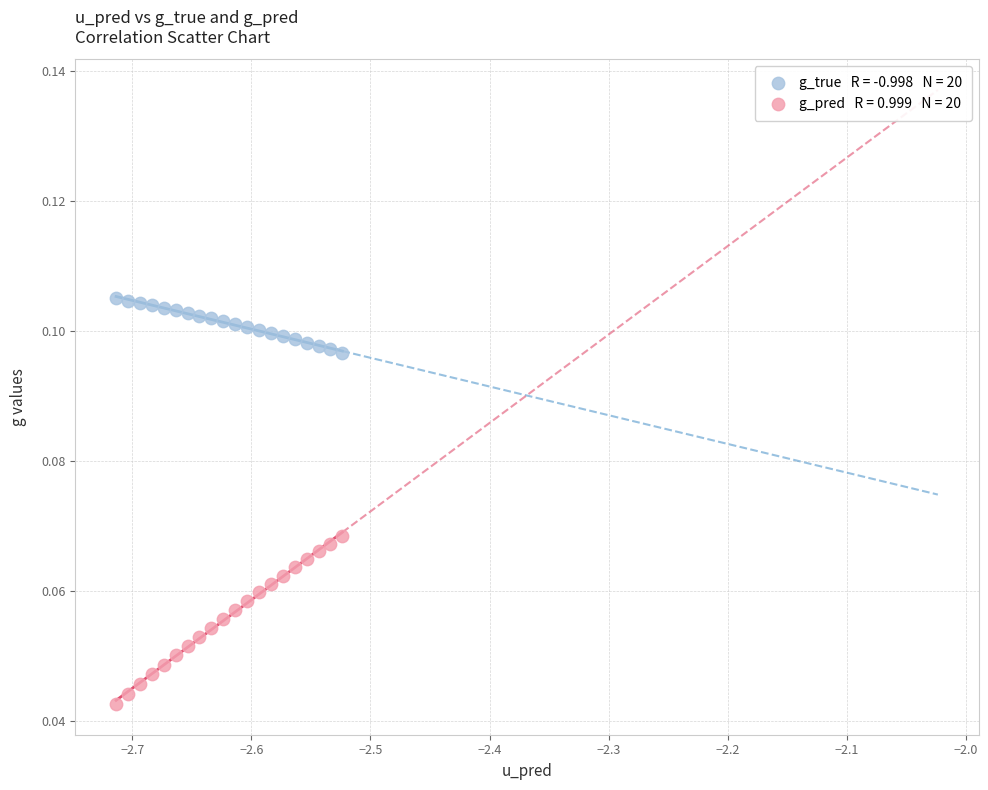

How many points are shown in the scatter plot?

40